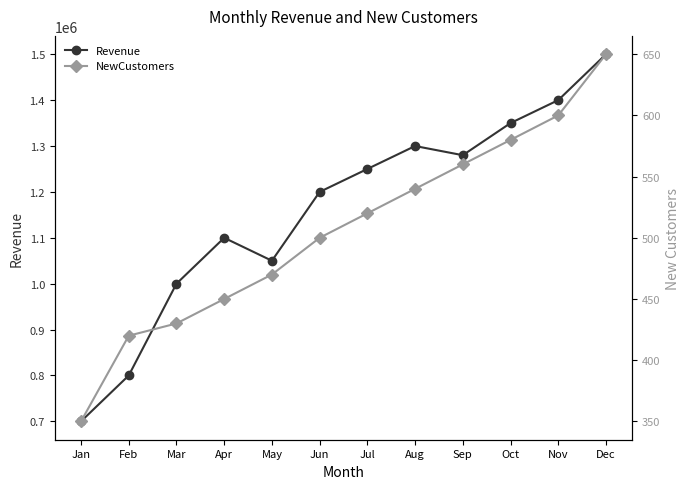

Reading right to left, extract all data points from this chart.

Revenue: 1500000	1400000	1350000	1280000	1300000	1250000	1200000	1050000	1100000	1000000	800000	700000
NewCustomers: 650	600	580	560	540	520	500	470	450	430	420	350